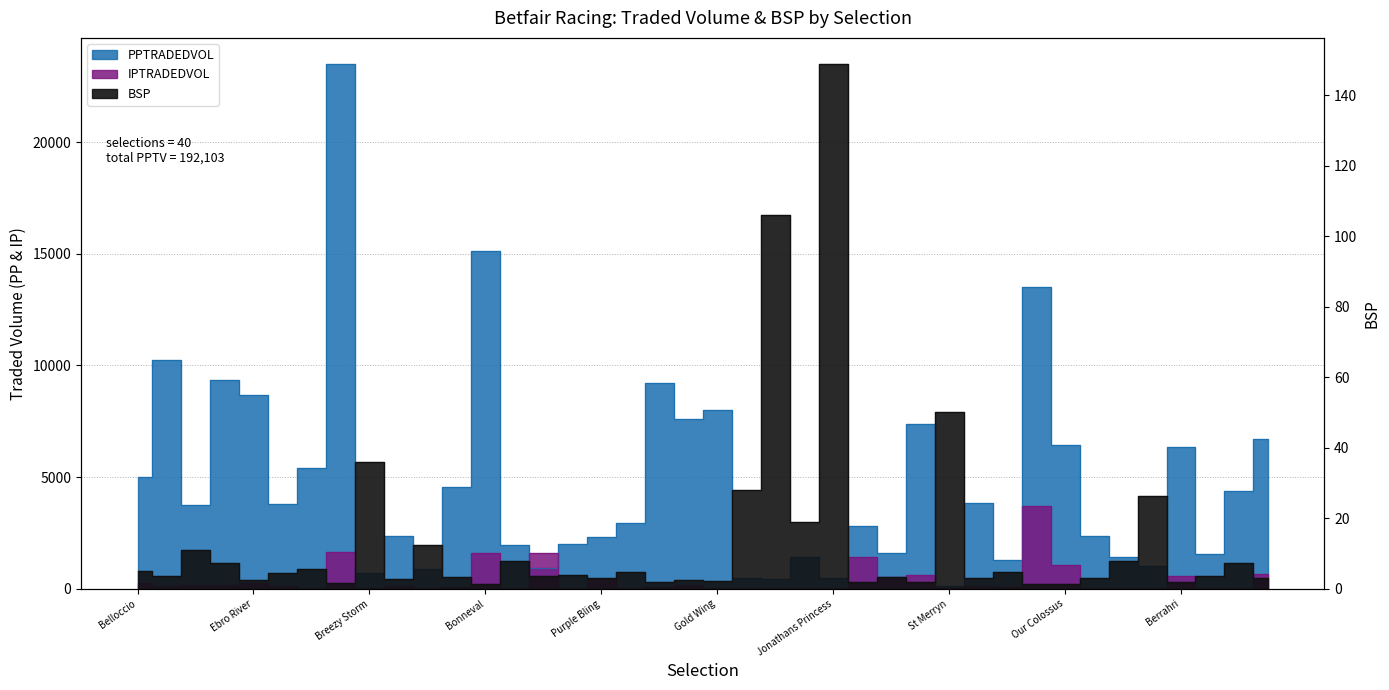

Reading left to right, extract all data points from this chart.

PPTRADEDVOL: Belloccio=5024.0	Mr Excellency=10238.9	Forest Falcon=3735.5	Pure Bubbles=9335.5	Ebro River=8695.3	Empress Josephine=3806.4	Ardbraccan=5386.9	Wilderness Girl=23496.4	Breezy Storm=723.4	Papa Stour=2342.2	Walls Of Kano=888.1	Woven=4578.2	Bonneval=15129.2	Smash Hit=1953.2	Fame N Fortune=918.8	May Remain=2005.4	Purple Bling=2303.8	Dreamseller=2966.7	Takeonefortheteam=9215.4	Can Can Girl=7608.8	Gold Wing=8008.8	Ruby Ribbons=478.4	Just Titch=419.5	Snowbomber=1441.7	Jonathans Princess=487.4	Caramelised=2816.3	Between The Waters=1584.5	Chapmanshype=7396.3	St Merryn=136.4	Scaramucci=3860.2	Lithic=1303.1	Oscar Montel=13504.3	Our Colossus=6457.6	Curtiz=2348.8	Pope Gregory=1443.0	Miss Elsa=1036.3	Berrahri=6355.1	Maahi Ve=1561.0	Burtonlodge Angel=4398.5	Sir Lucan=6714.4
IPTRADEDVOL: Belloccio=267.0	Mr Excellency=121.5	Forest Falcon=187.7	Pure Bubbles=160.5	Ebro River=246.2	Empress Josephine=136.6	Ardbraccan=9.3	Wilderness Girl=1660.5	Breezy Storm=20.0	Papa Stour=127.1	Walls Of Kano=26.1	Woven=60.1	Bonneval=1586.6	Smash Hit=4.9	Fame N Fortune=1581.8	May Remain=45.7	Purple Bling=430.3	Dreamseller=17.7	Takeonefortheteam=60.0	Can Can Girl=160.0	Gold Wing=26.5	Ruby Ribbons=0.9	Just Titch=0.0	Snowbomber=0.0	Jonathans Princess=5.8	Caramelised=1425.1	Between The Waters=536.1	Chapmanshype=630.0	St Merryn=23.6	Scaramucci=139.4	Lithic=88.0	Oscar Montel=3716.8	Our Colossus=1050.0	Curtiz=3.4	Pope Gregory=28.3	Miss Elsa=0.0	Berrahri=568.7	Maahi Ve=9.8	Burtonlodge Angel=0.0	Sir Lucan=669.0
BSP: Belloccio=5.0	Mr Excellency=3.5	Forest Falcon=11.0	Pure Bubbles=7.2	Ebro River=2.4	Empress Josephine=4.5	Ardbraccan=5.5	Wilderness Girl=1.7	Breezy Storm=36.0	Papa Stour=2.7	Walls Of Kano=12.4	Woven=3.5	Bonneval=1.5	Smash Hit=7.8	Fame N Fortune=3.6	May Remain=3.8	Purple Bling=3.0	Dreamseller=4.8	Takeonefortheteam=1.9	Can Can Girl=2.4	Gold Wing=2.3	Ruby Ribbons=28.0	Just Titch=106.0	Snowbomber=19.0	Jonathans Princess=148.8	Caramelised=2.0	Between The Waters=3.3	Chapmanshype=2.0	St Merryn=50.0	Scaramucci=3.2	Lithic=4.8	Oscar Montel=1.4	Our Colossus=1.4	Curtiz=3.1	Pope Gregory=8.0	Miss Elsa=26.3	Berrahri=1.9	Maahi Ve=3.6	Burtonlodge Angel=7.4	Sir Lucan=3.0